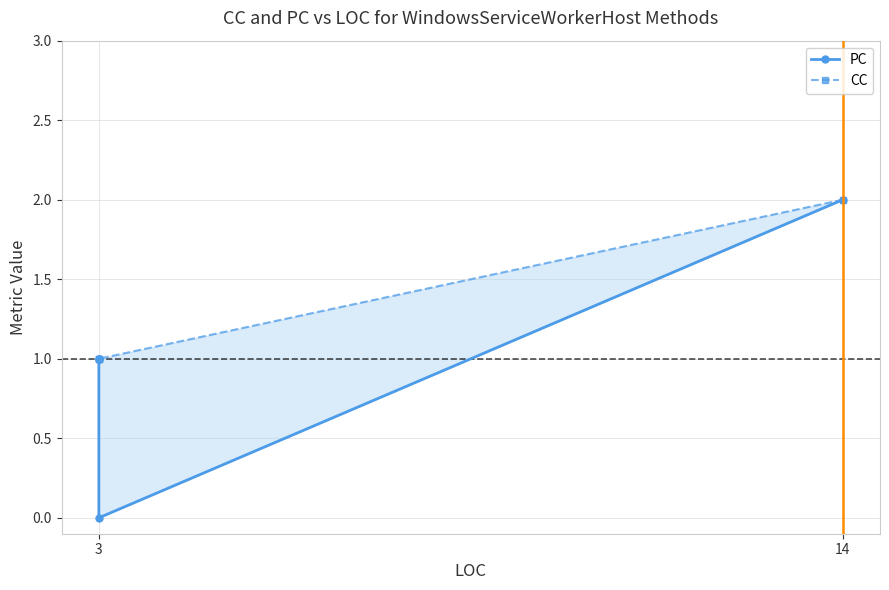

Is it true that PC equals 1 at 14?

False